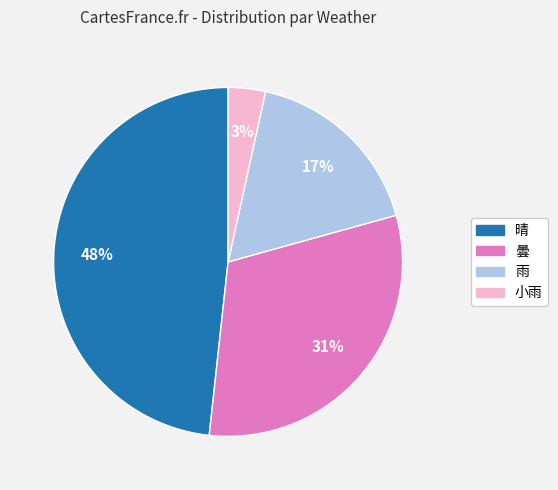

What is the largest slice in the pie chart?

晴